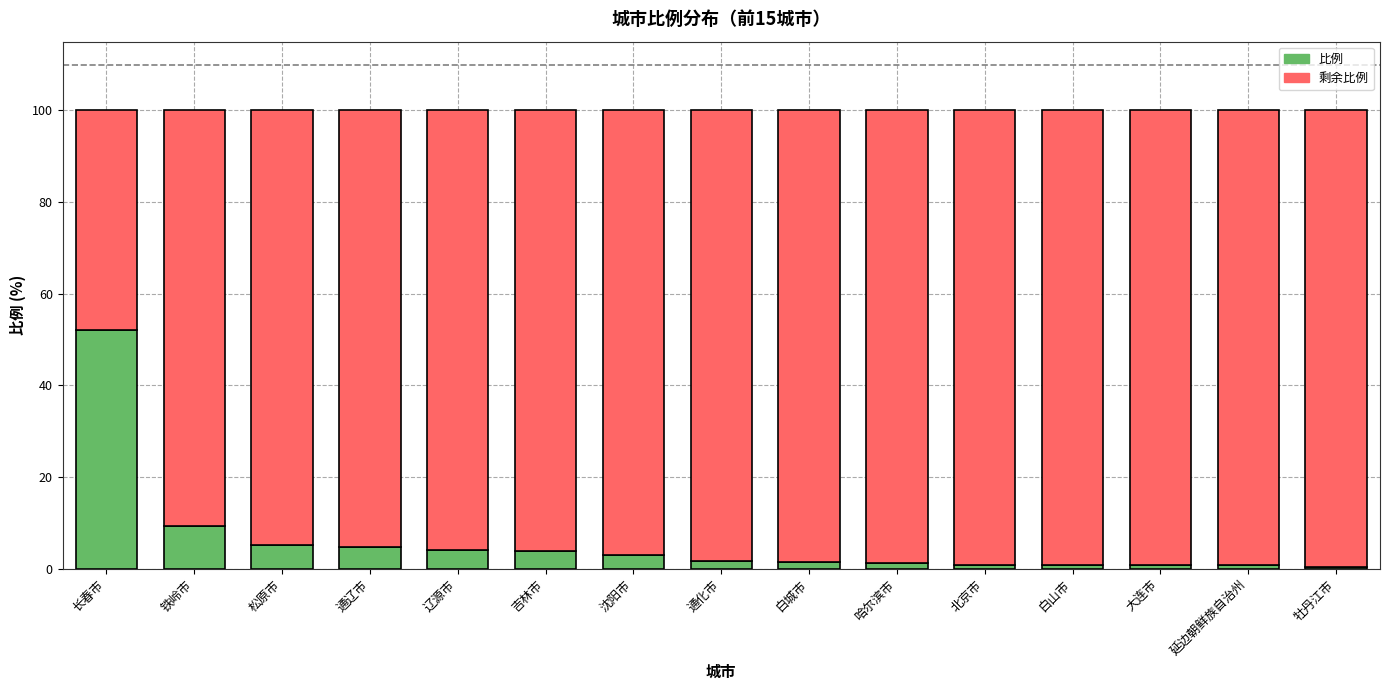

At which label does 比例 reach its peak?

长春市